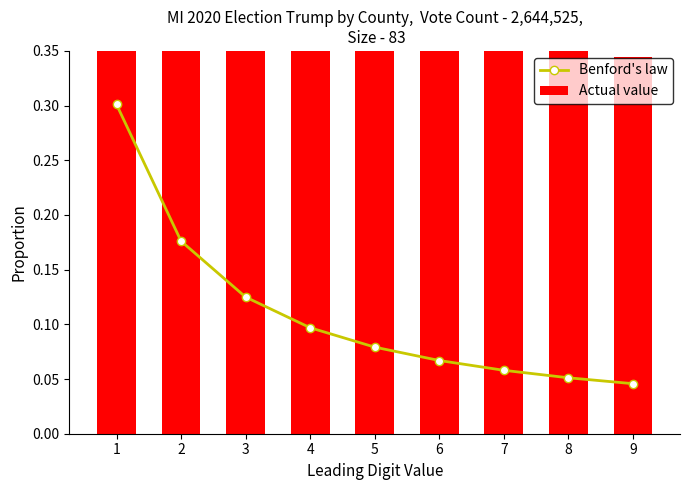

What is the sum of all Benford's law values?

1.0